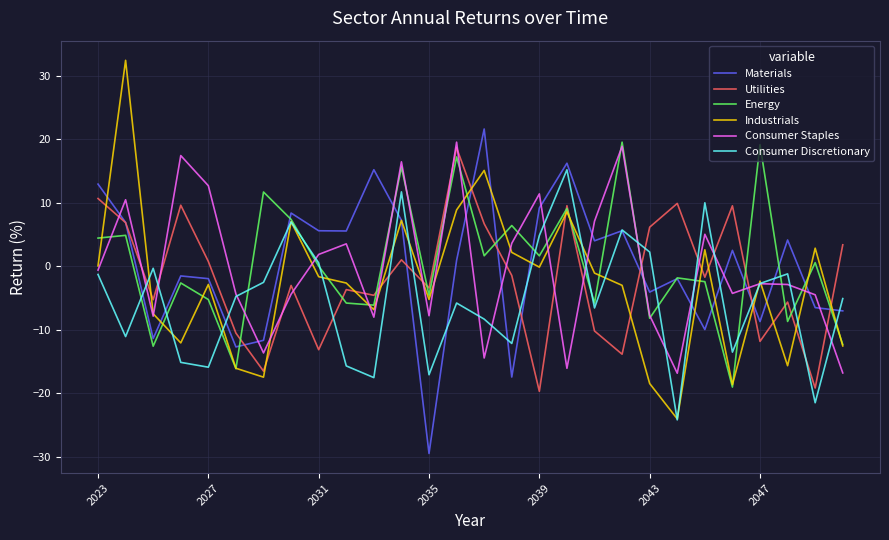

How many intersections are there between Energy and Materials?

14